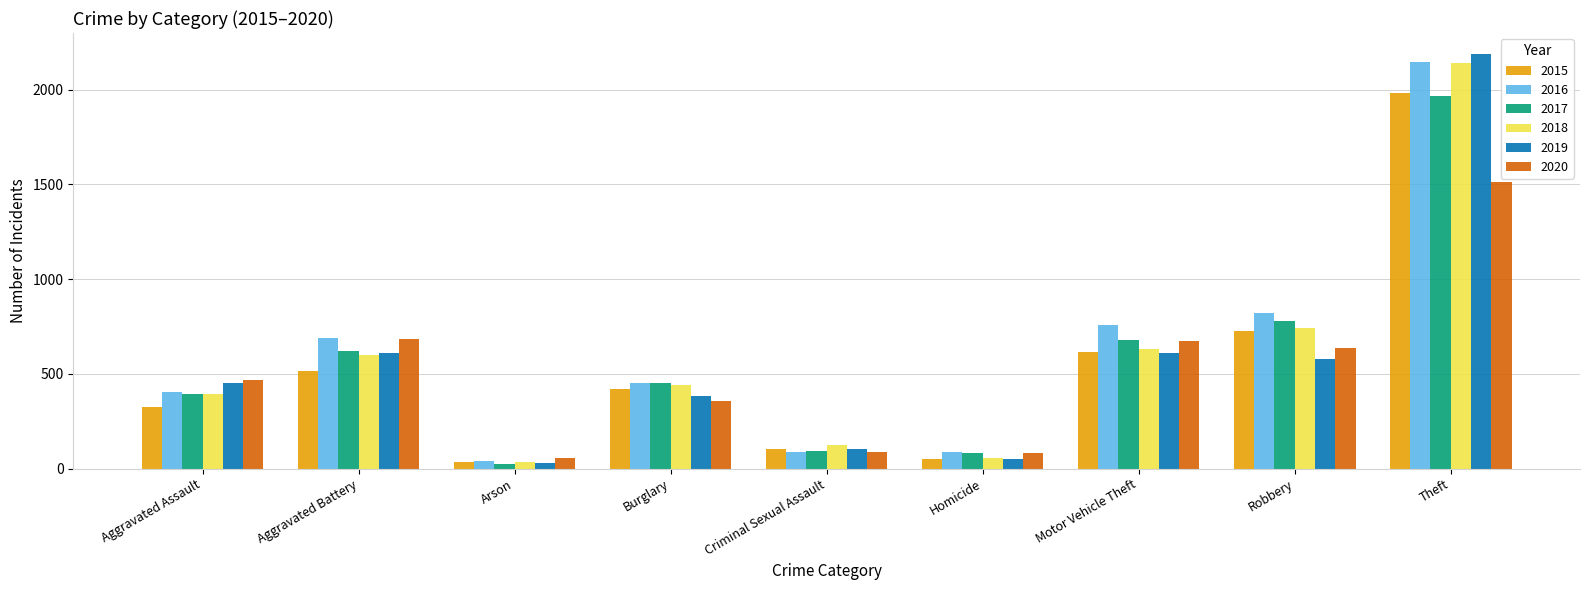

How many distinct data groups are displayed?

6